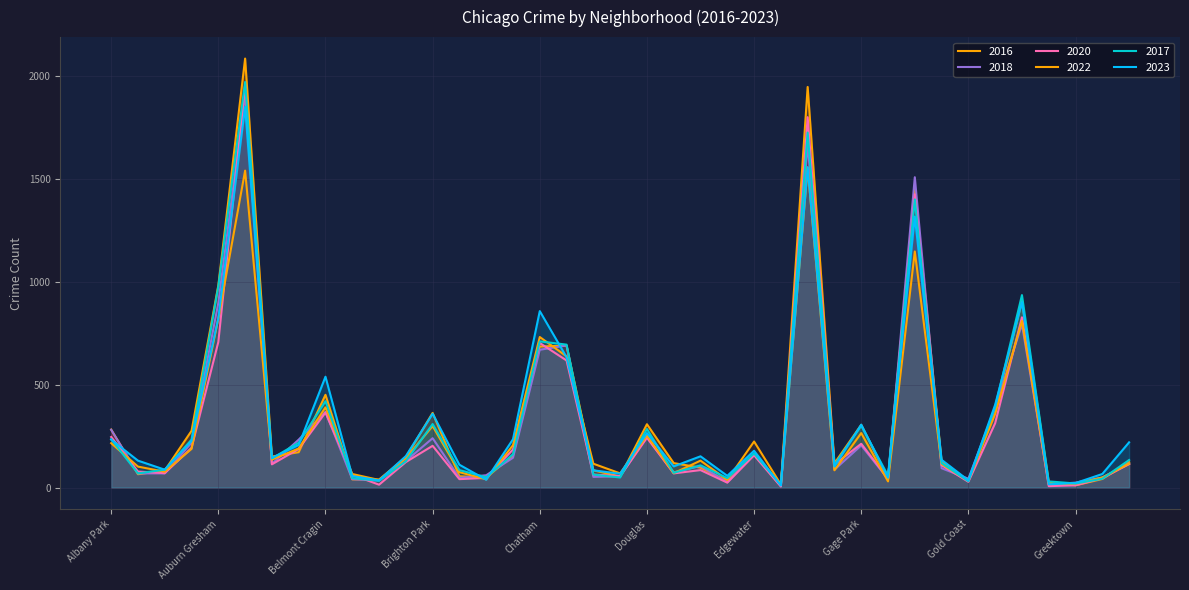

What is the minimum value shown in the chart?

5